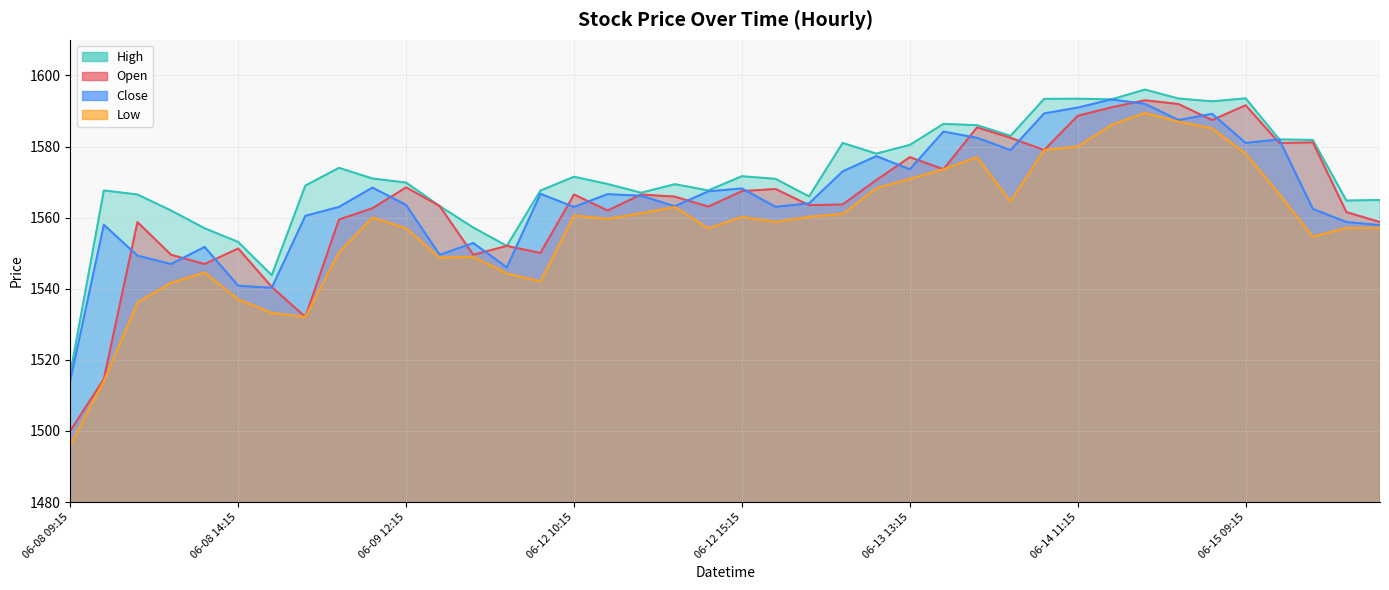

What are all the series names shown in the legend?

Open, Close, High, Low